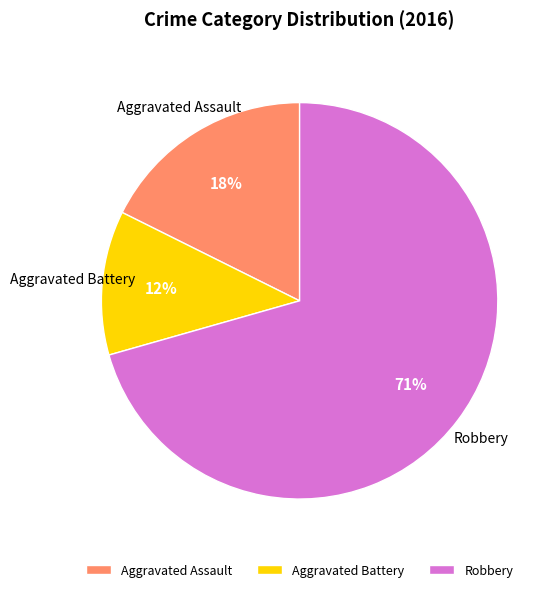

Which has a higher value, Aggravated Battery or Aggravated Assault?

Aggravated Assault